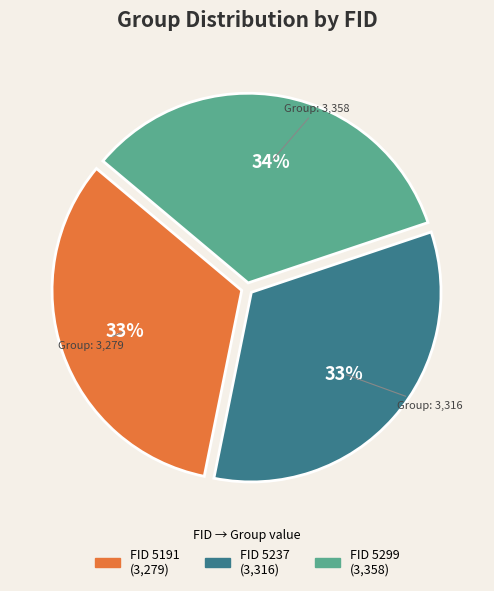

To the nearest percent, what is the average slice percentage?

33%